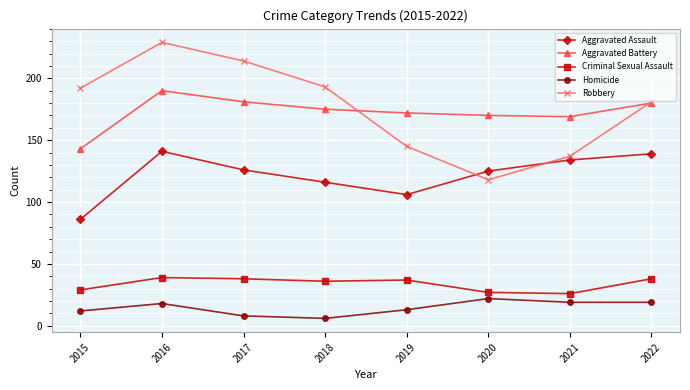

In Criminal Sexual Assault, how many points are lower than both neighbors (excluding endpoints)?

2